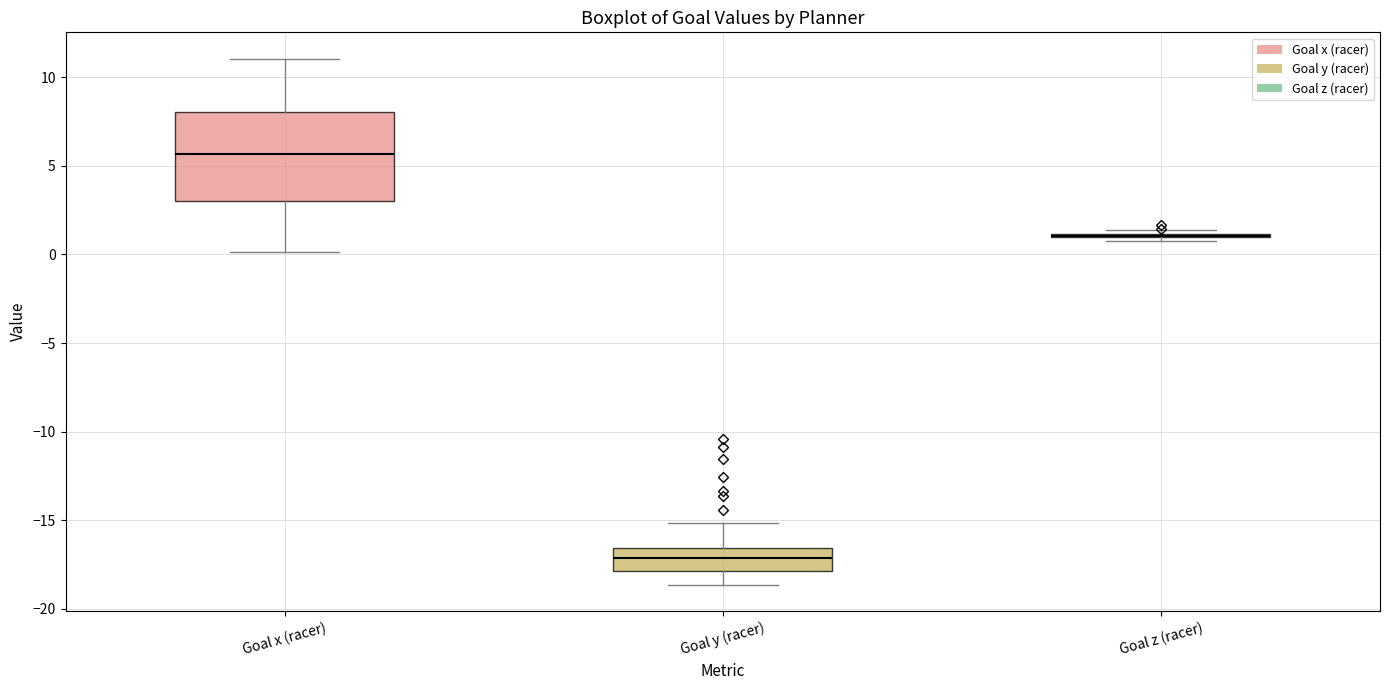

Where does the lower whisker of the box for Goal x (racer) end on the y-axis? The values are not printed on the chart, so give them approximately, as read against the axis.

0.0